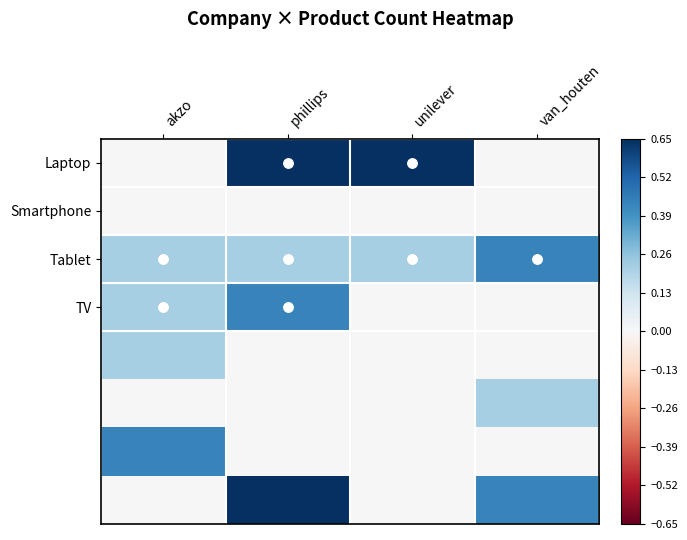

What is the total value across all series at unilever?

0.9